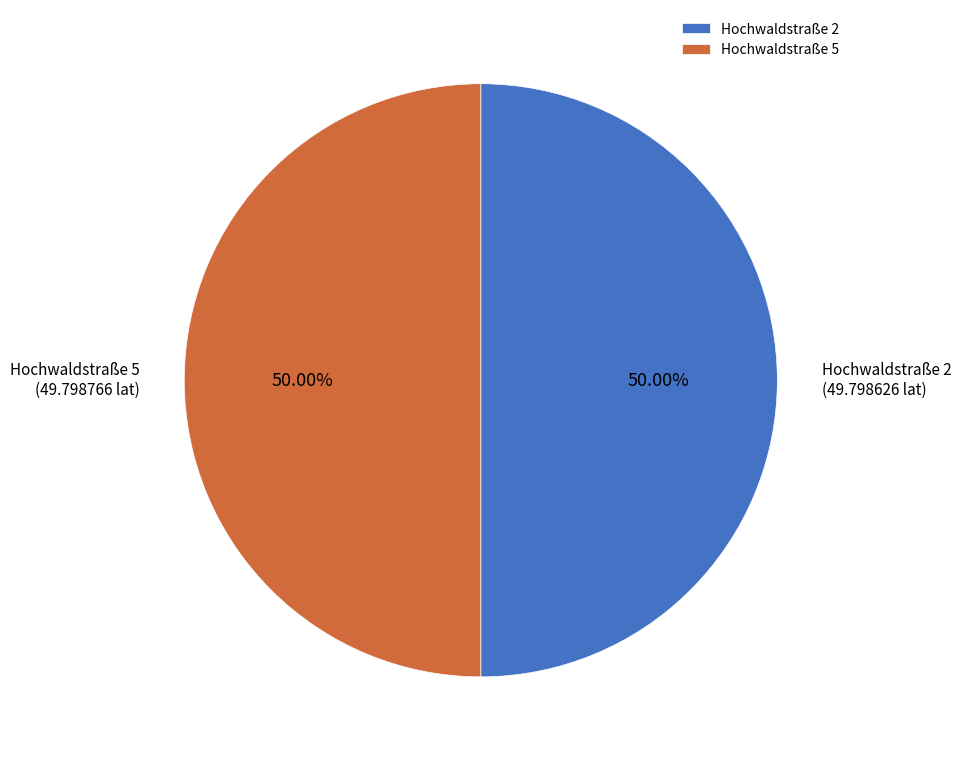

Approximately how many times larger is the value at Hochwaldstraße 2 compared to Hochwaldstraße 5?

1.0